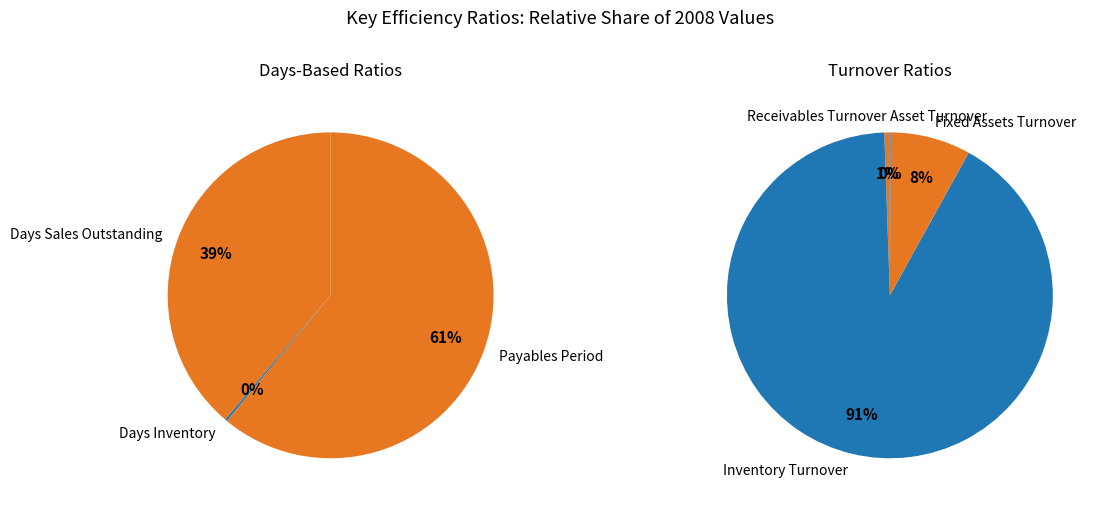

Is there any slice that represents more than half of the pie?

Yes